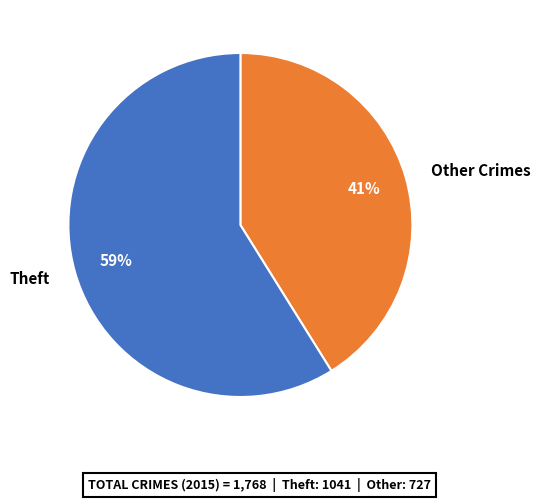

To the nearest percent, what is the difference between the largest and smallest slice percentages?

18%